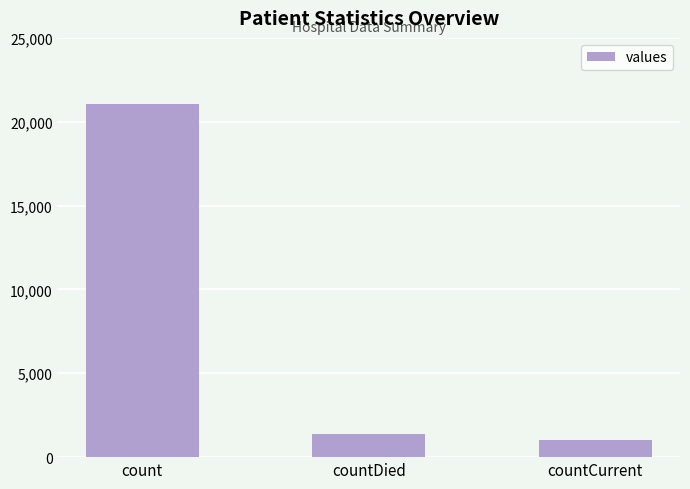

What is the label of the 2nd bar from the right?

countDied